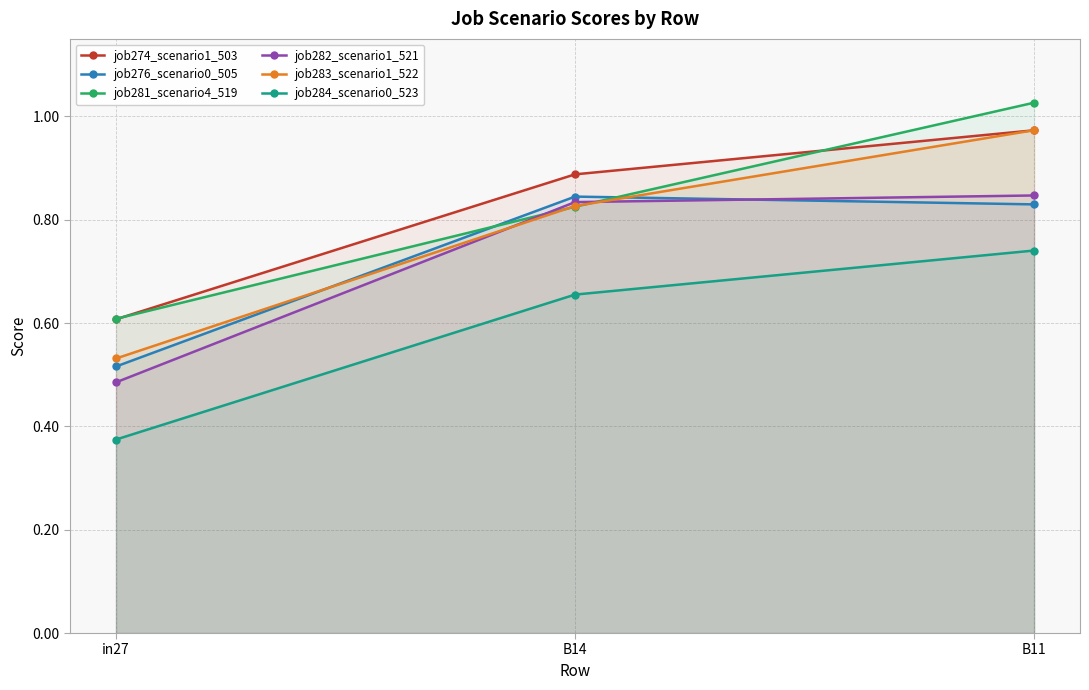

What is the spread (max minus min) of values at B14?

0.2